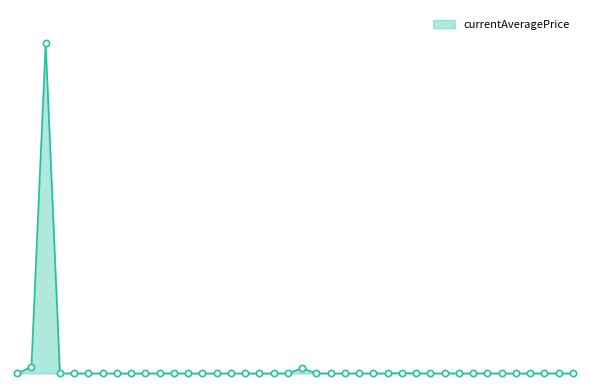

Does the chart have visible grid lines?

No